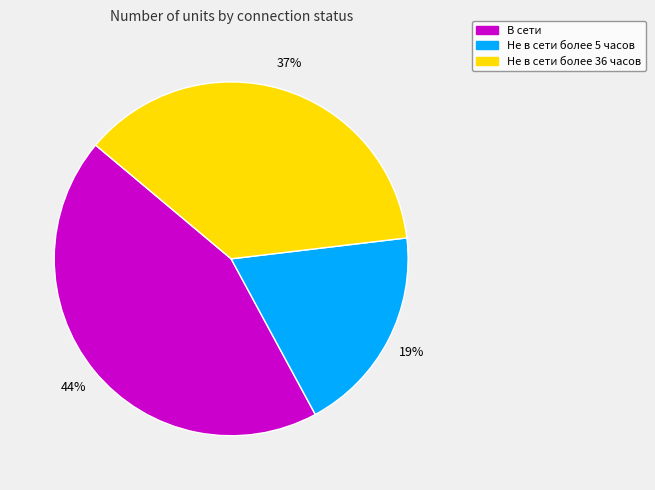

To the nearest percent, what is the difference between the largest and smallest slice percentages?

25%